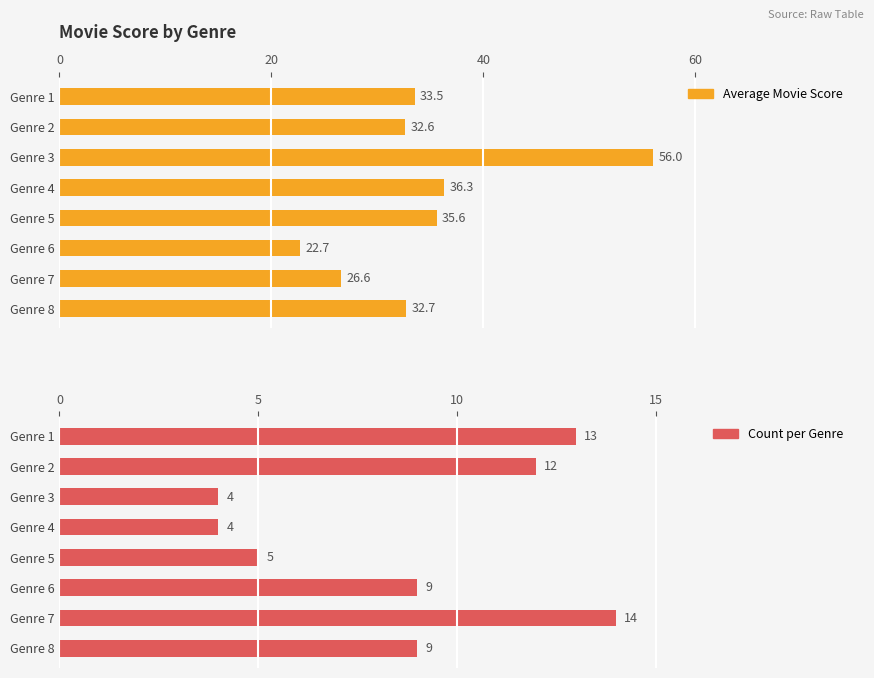

Which series has the largest total across all categories?

Average Movie Score